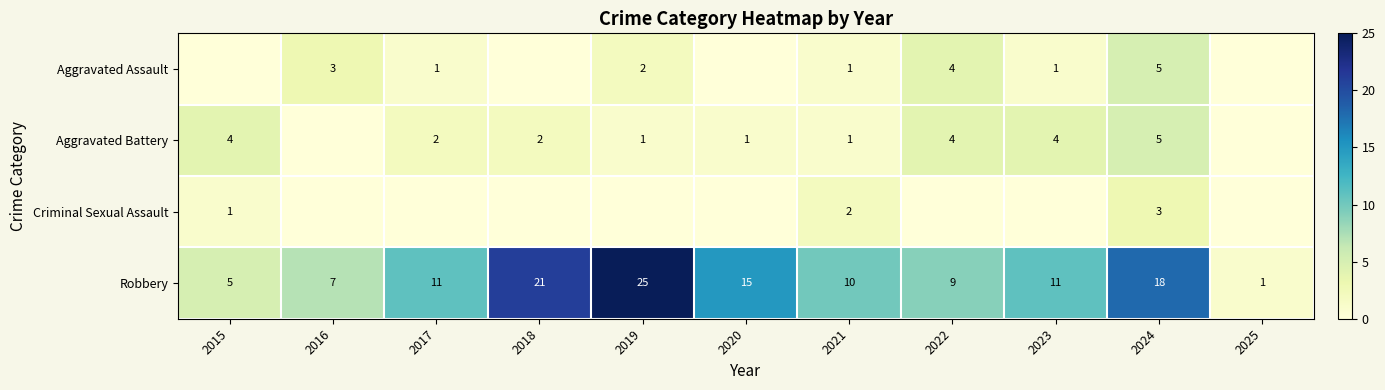

What is the difference between the second highest and minimum values in the Robbery series?

20